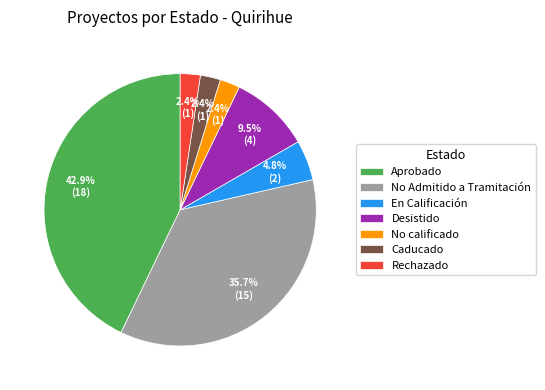

To the nearest percent, what portion does Rechazado represent?

2%